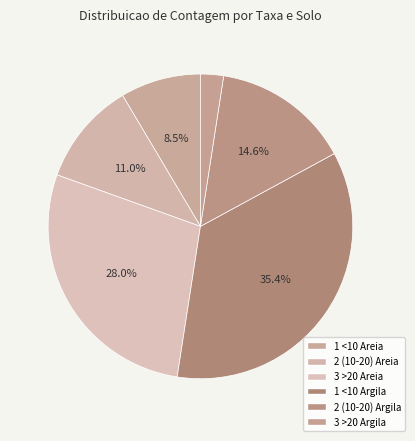

Combined, do 3 >20 Argila and 1 <10 Areia account for over 50%?

No